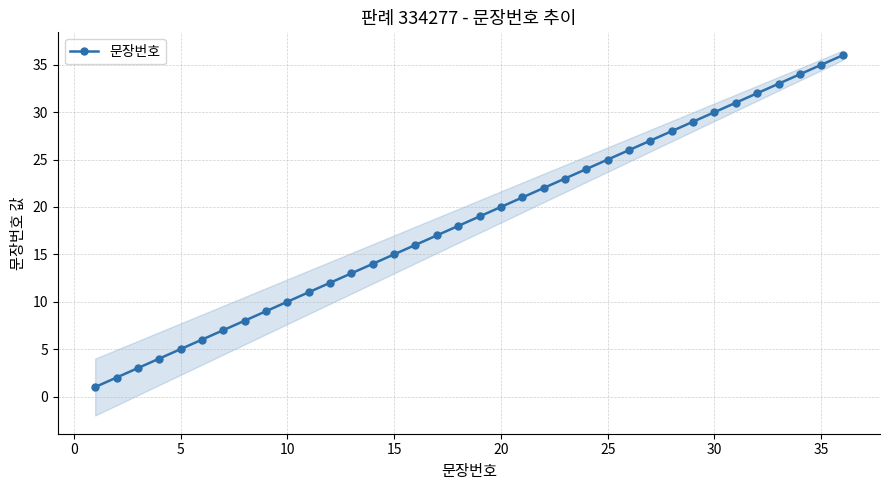

True or false: 문장번호 has more than 0 interior local peaks.

False